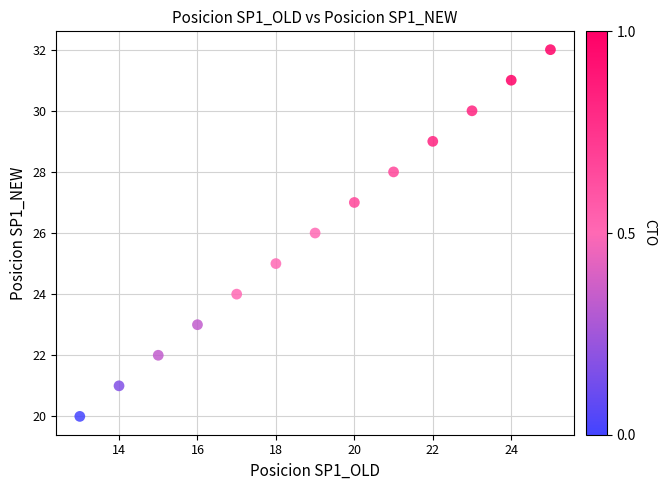

What is the range of Y values (max minus min)?

12